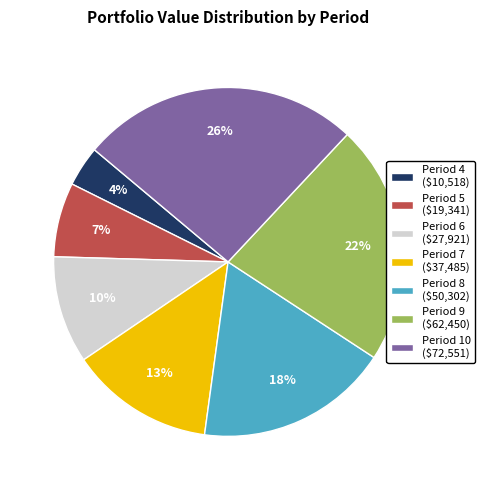

Is there a majority slice in this chart?

No